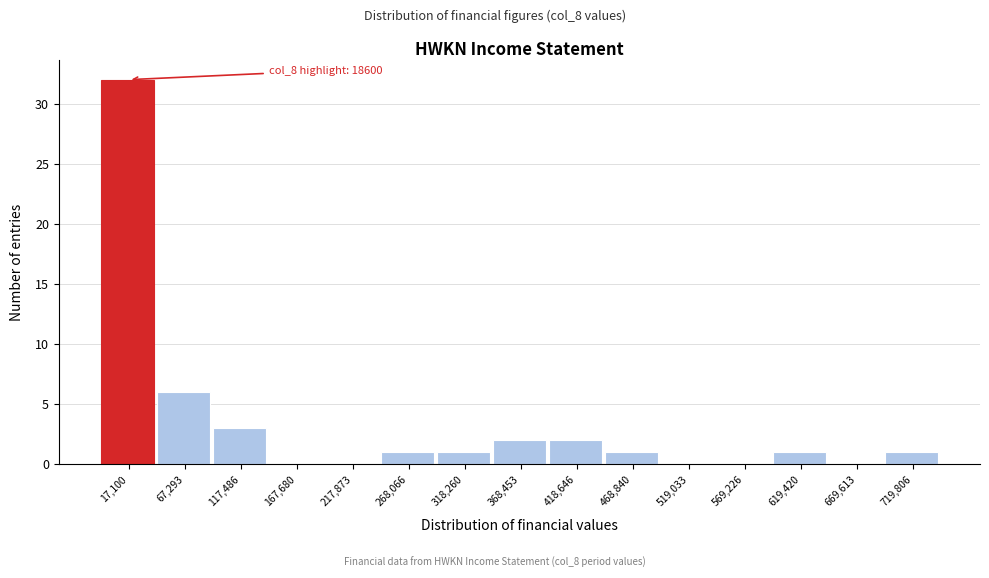

Reading left to right, what are all the values shown in this chart?

17,100=32	67,293=6	117,486=3	167,680=0	217,873=0	268,066=1	318,260=1	368,453=2	418,646=2	468,840=1	519,033=0	569,226=0	619,420=1	669,613=0	719,806=1